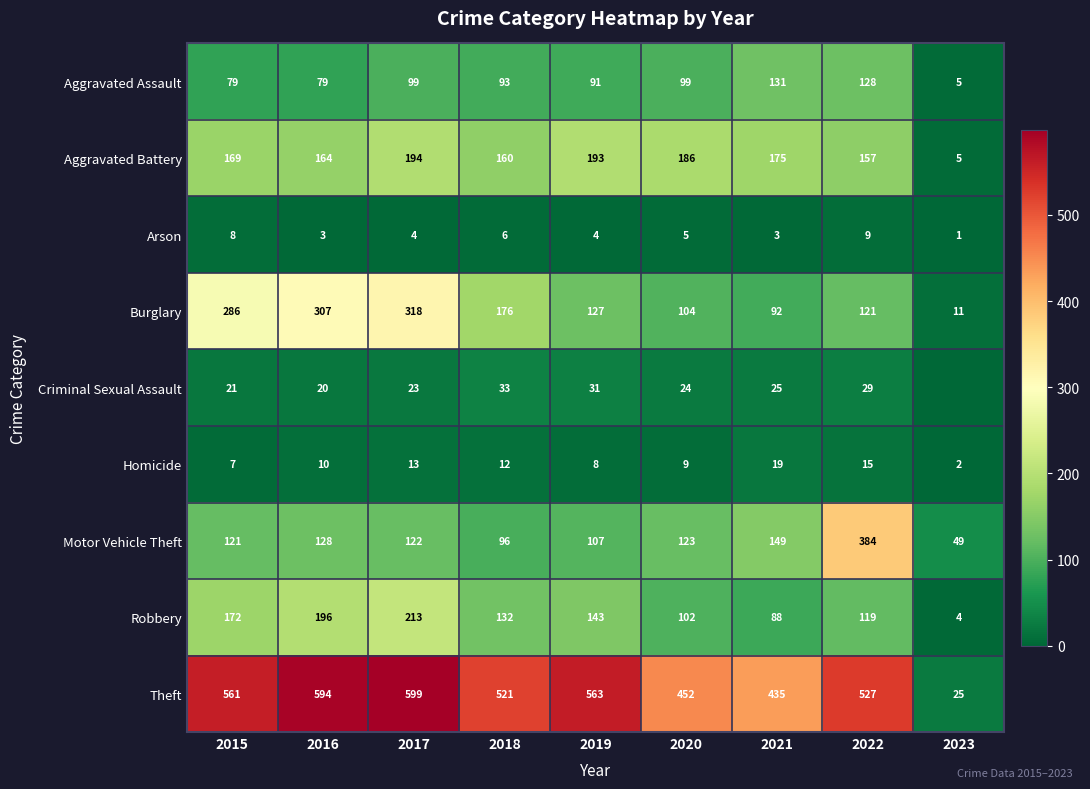

Is the value of Aggravated Battery at 2021 greater than the value of Motor Vehicle Theft at 2023?

Yes